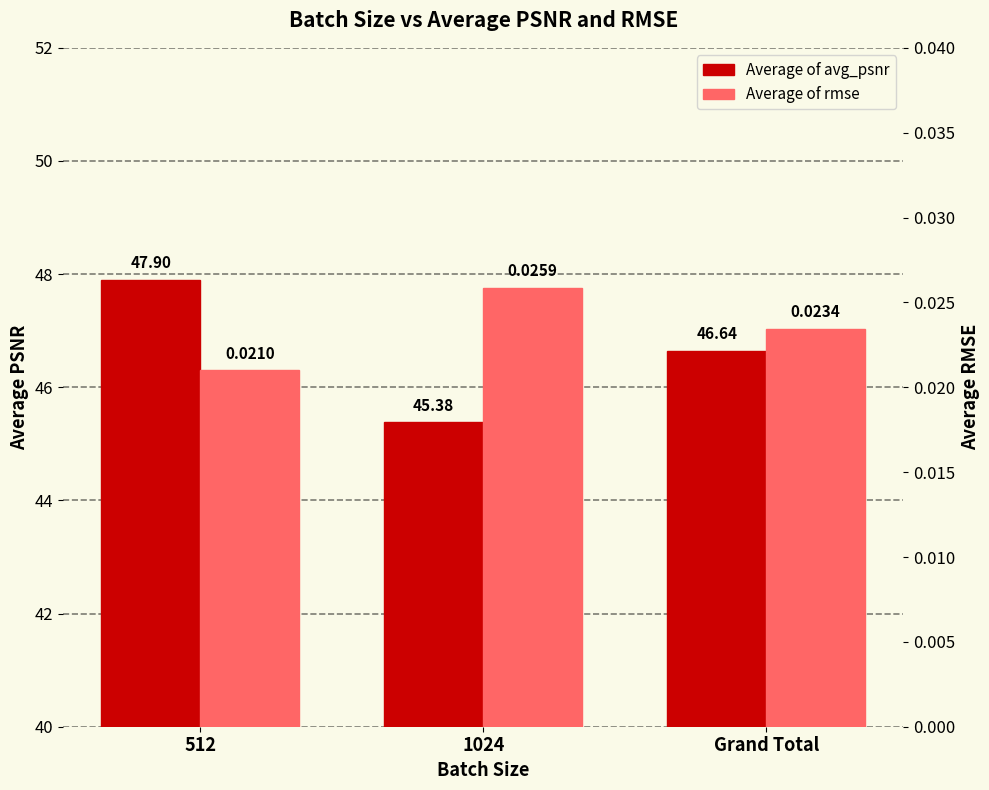

Is the value of Average of avg_psnr at Grand Total greater than the value of Average of rmse at Grand Total?

Yes